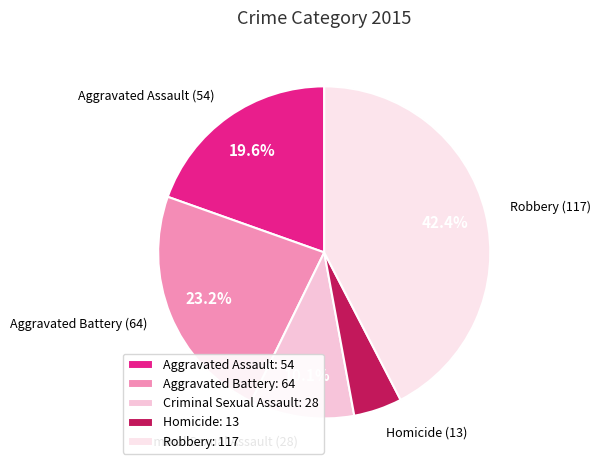

How many segments does this pie chart have?

5